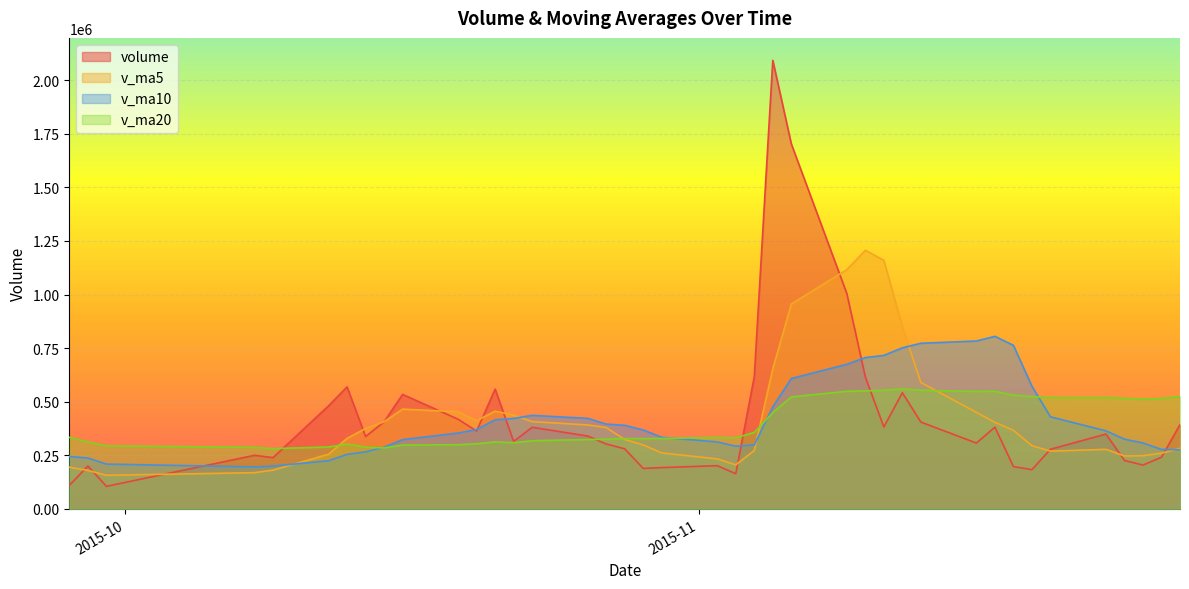

What is the difference between the volume values at 2015-11-23 and 2015-10-28?

68837.5